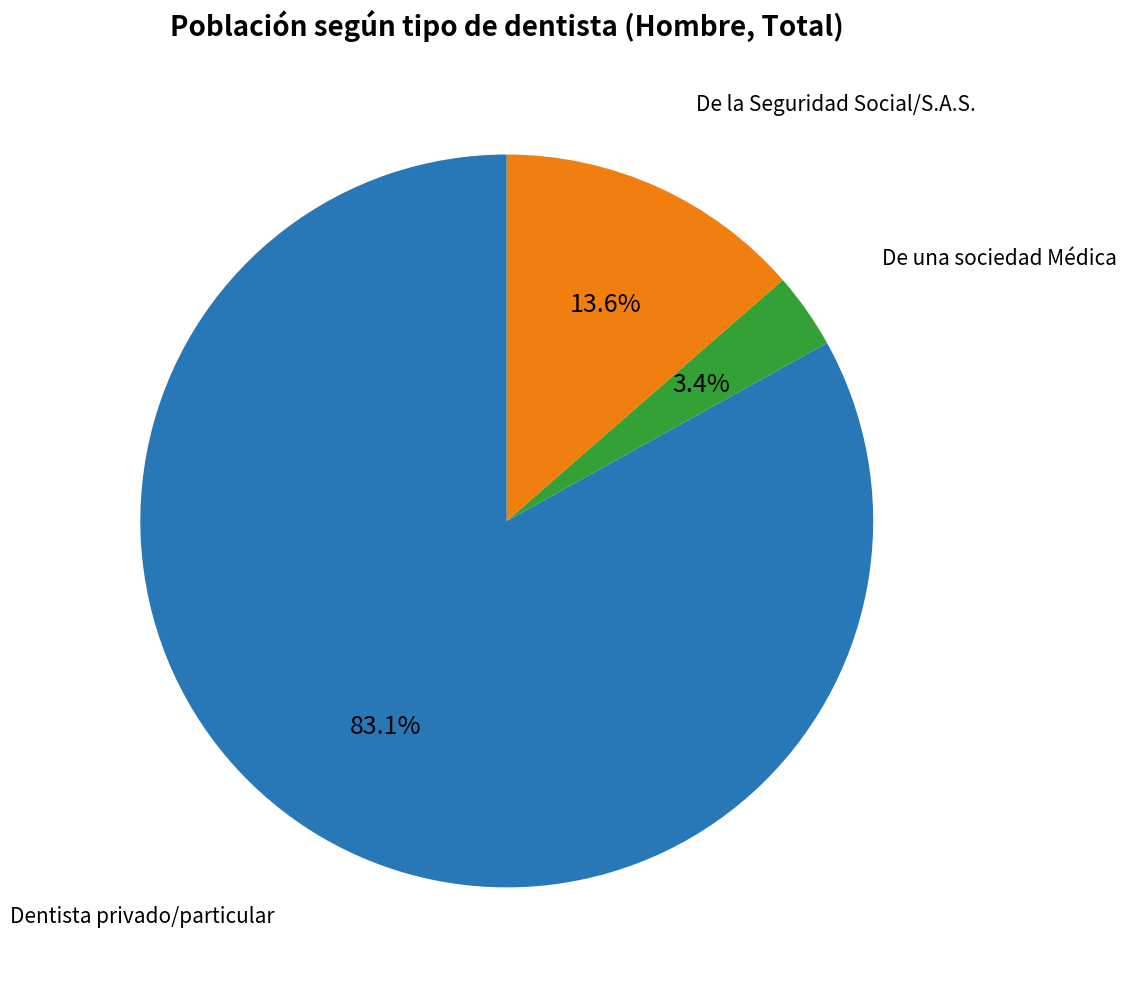

Count the number of slices in the pie.

3